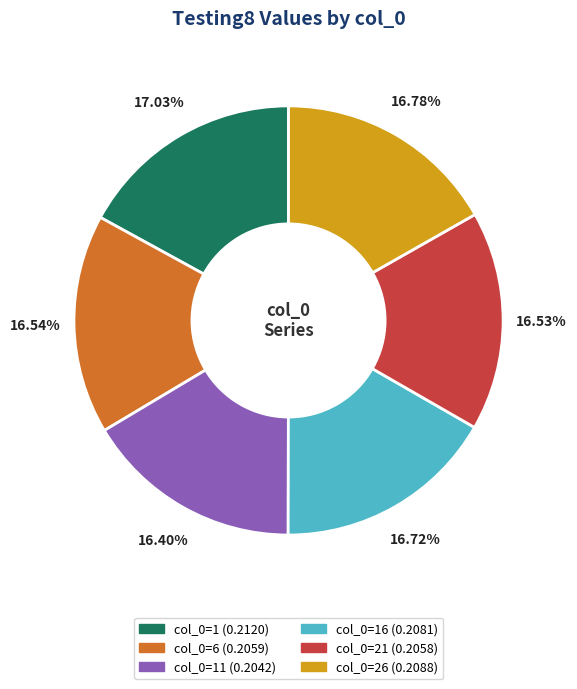

Is there any slice that represents more than half of the pie?

No